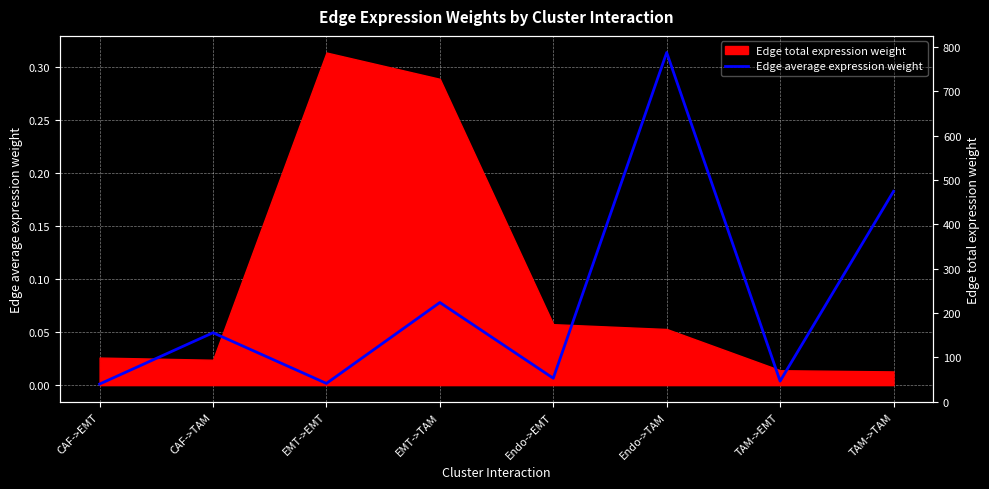

The value at EMT->TAM is 0.1. True or false?

True